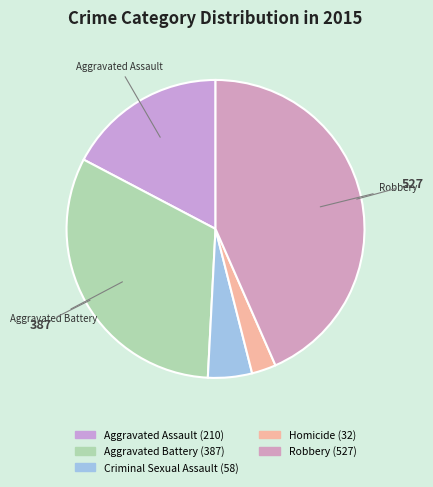

What percentage is NOT represented by Aggravated Assault?

82.7%